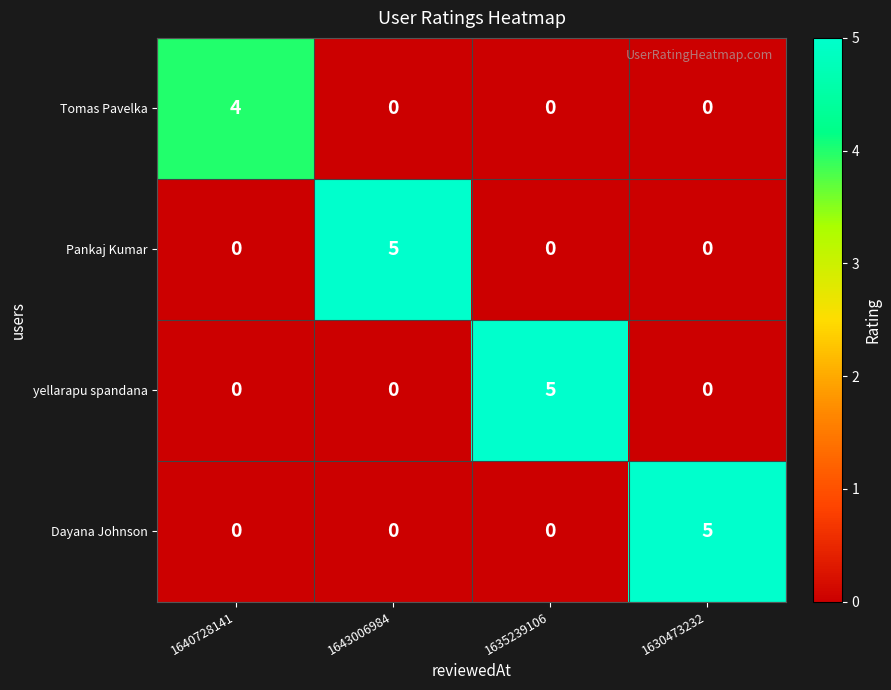

What is the spread (max minus min) of values at 1640728141?

4